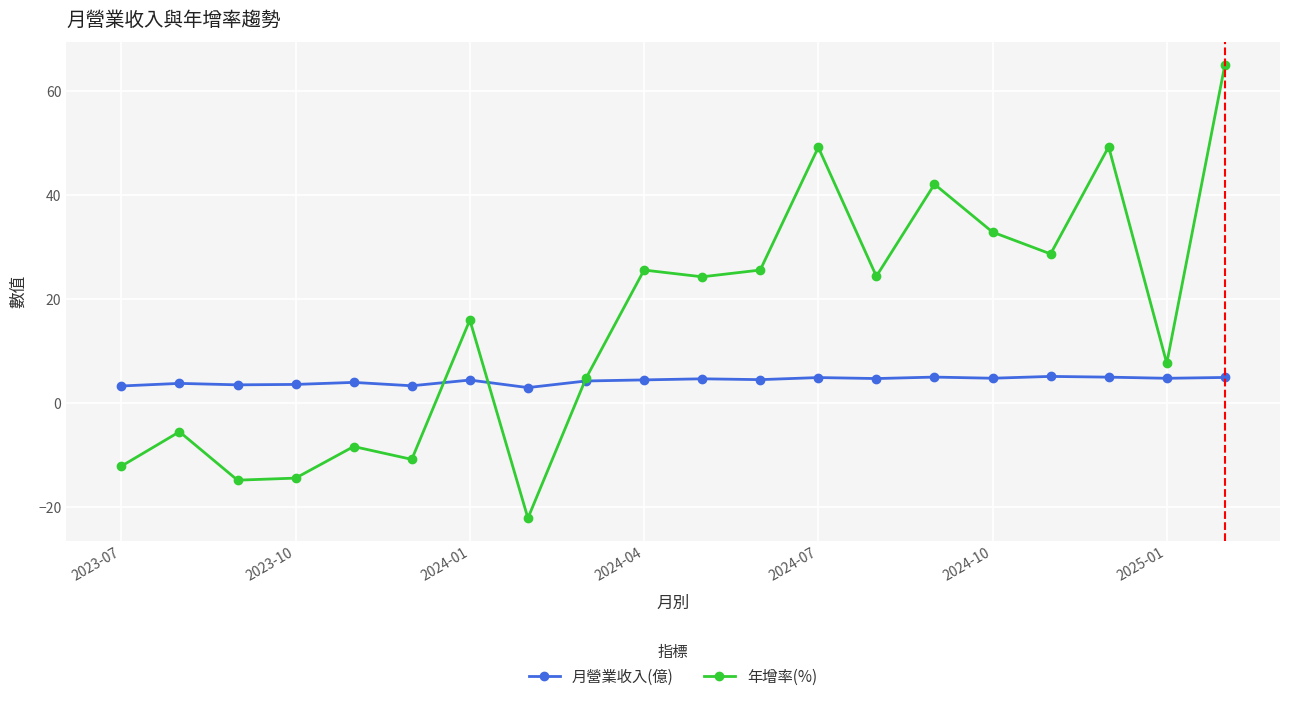

What is the value of the 年增率(%) point at the 17th from the left?

28.7